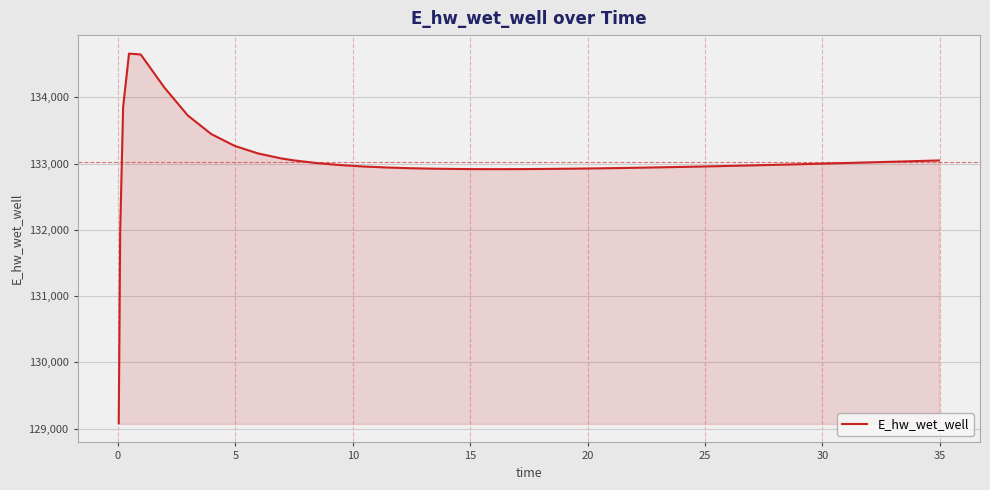

What is the greatest value displayed?

134660.4